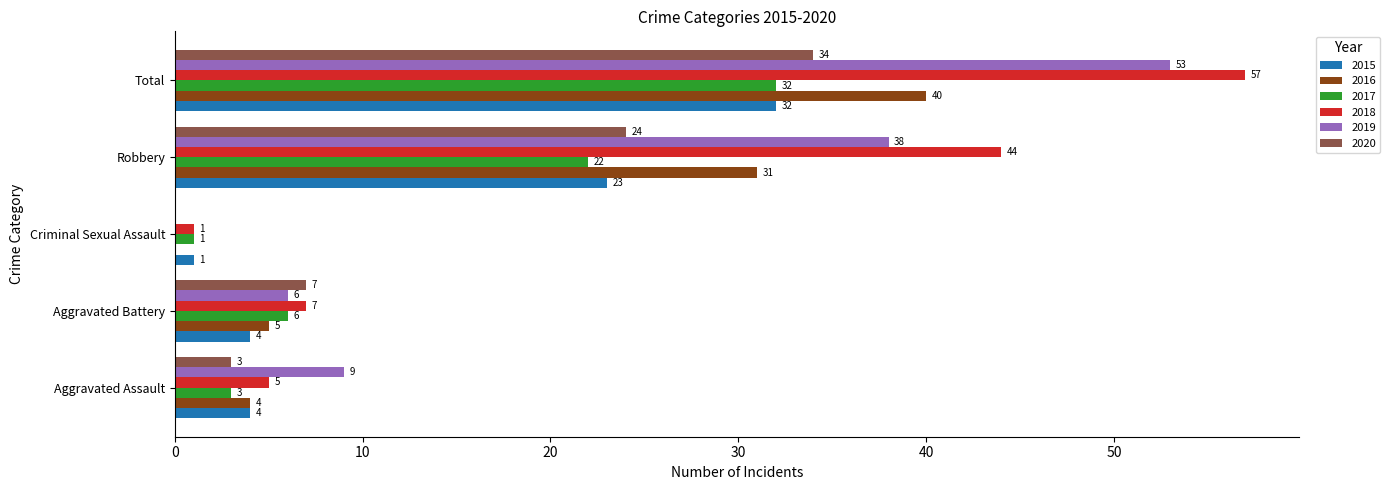

Where is 2018 nearest to the value 29?

Robbery